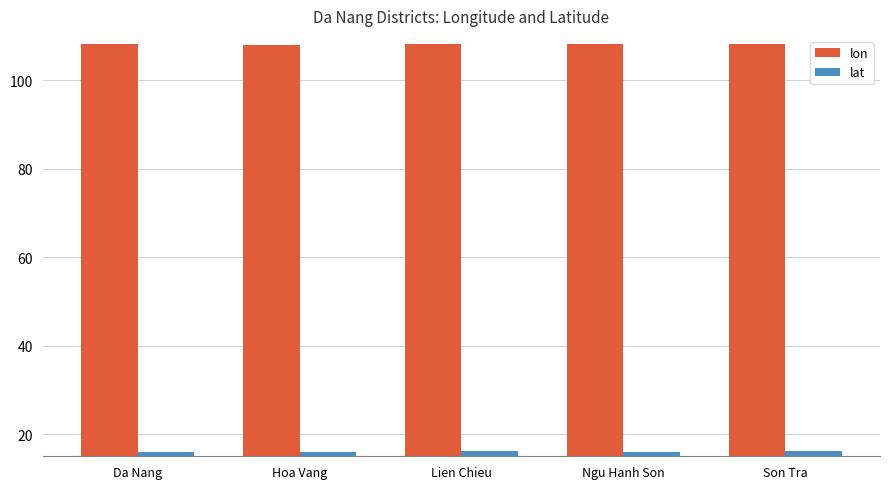

How many series are shown in this chart?

2